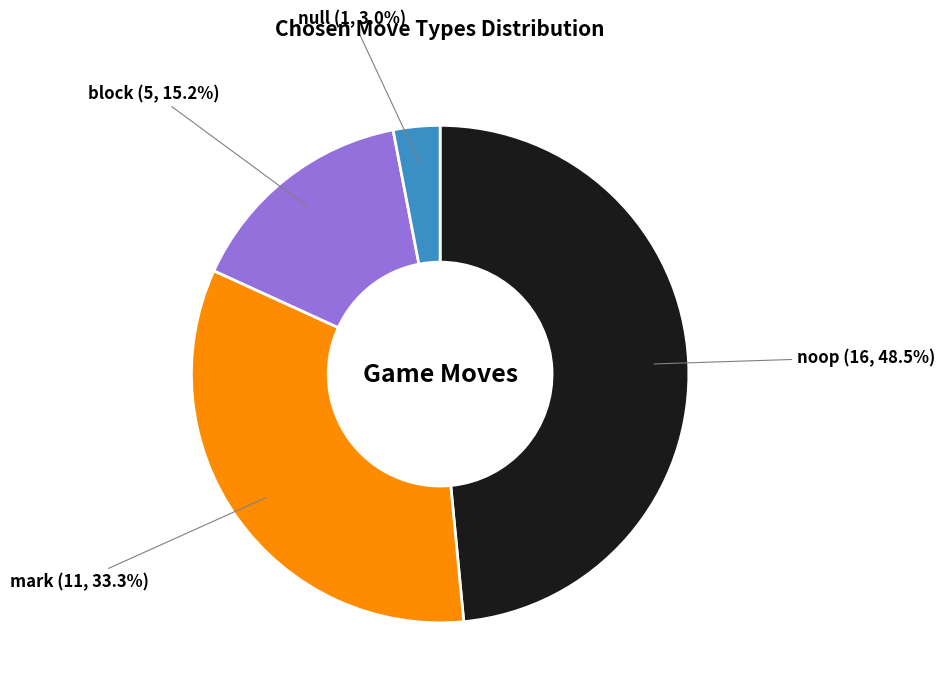

Is there any slice that represents more than half of the pie?

No